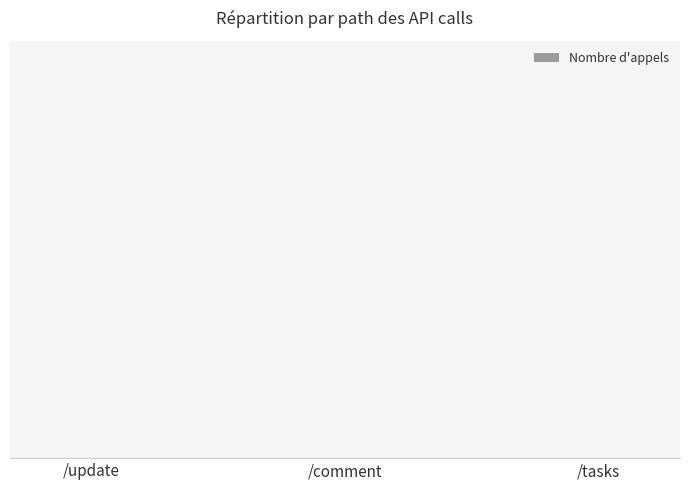

What is the value of the 1st bar from the left?

10